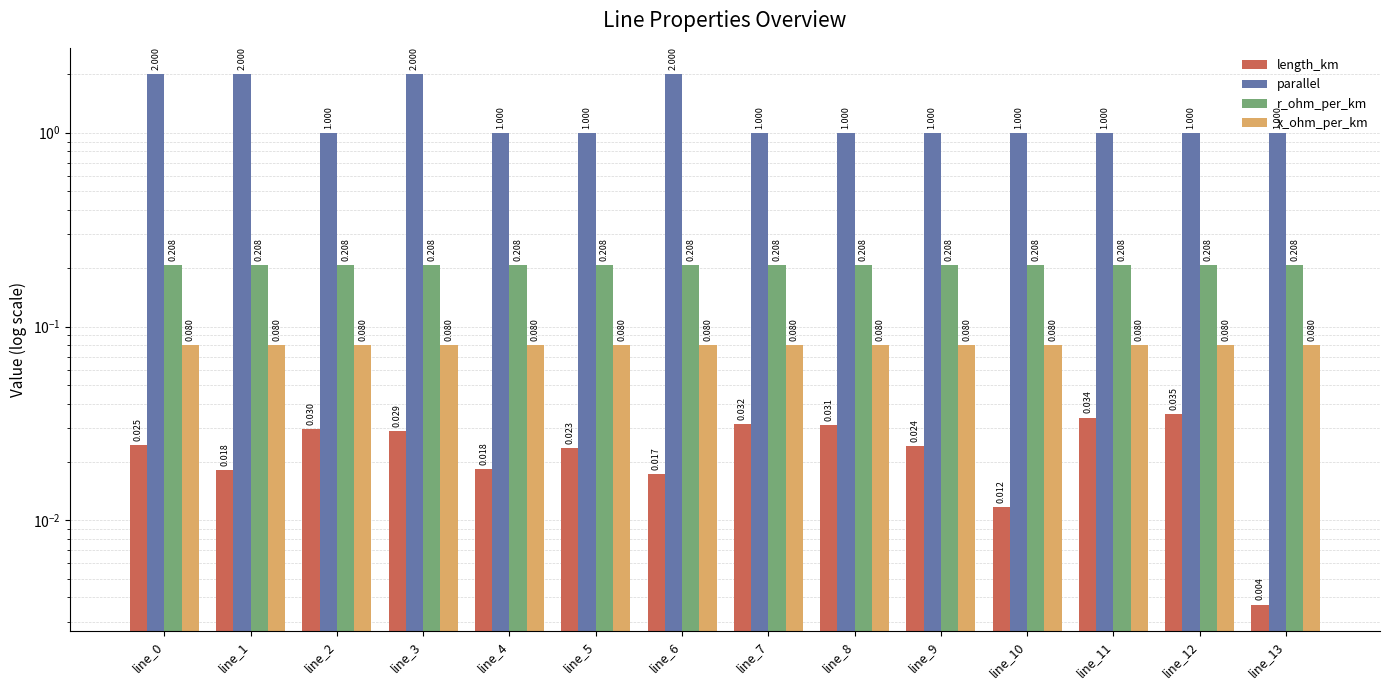

How many groups of bars are there?

14